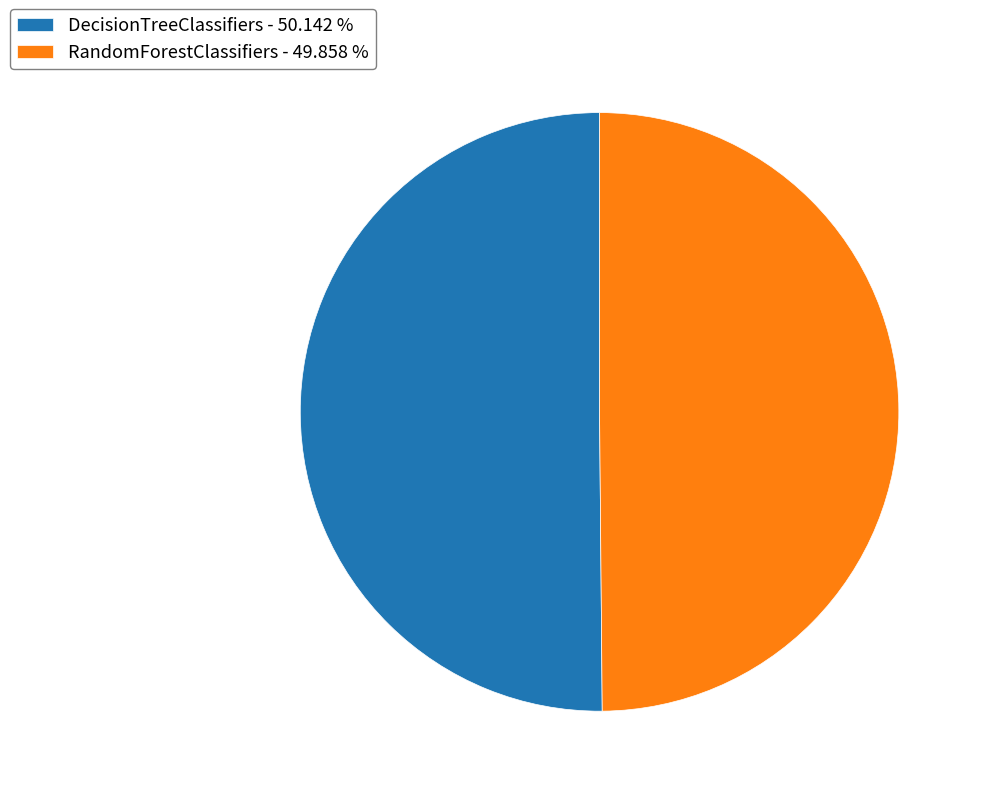

Combined, do DecisionTreeClassifiers - 50.142 % and RandomForestClassifiers - 49.858 % account for over 50%?

Yes